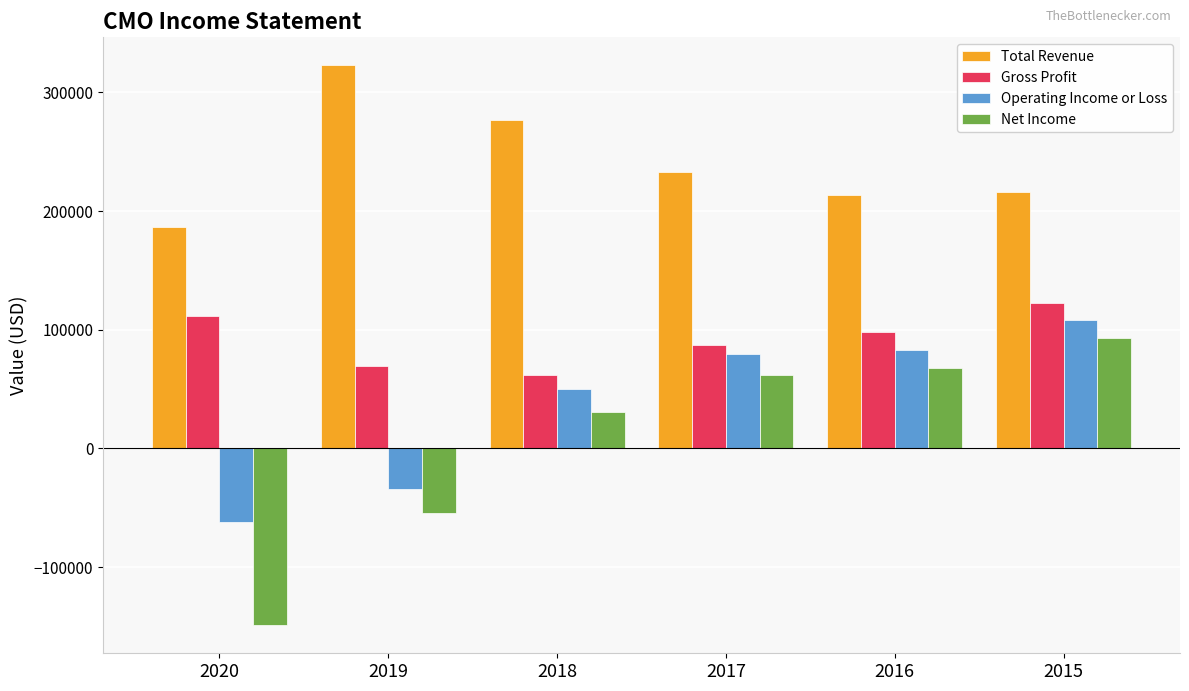

What is the sum of all Total Revenue values?

1449100